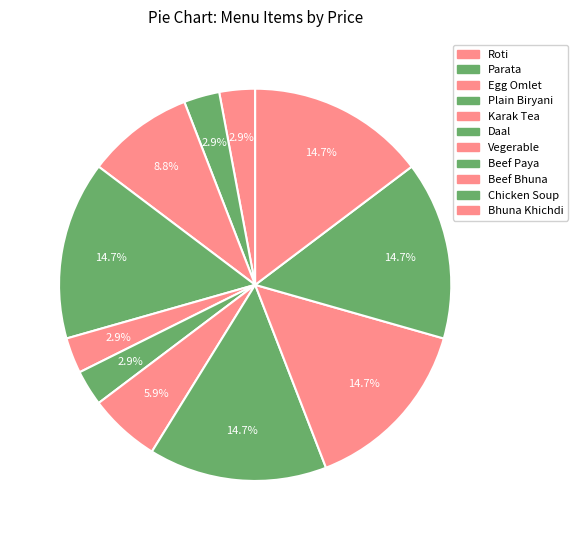

Which slice is the smallest?

Roti